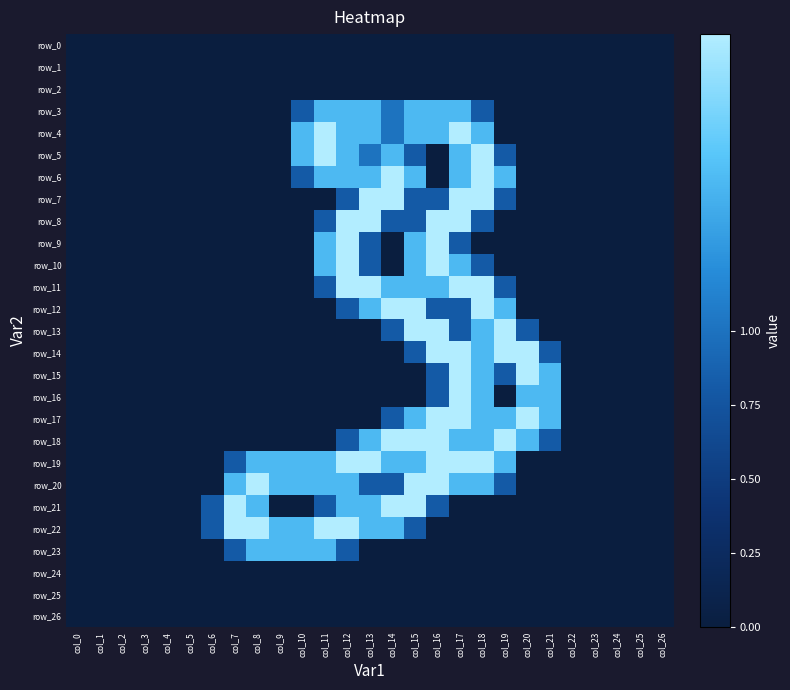

What is the maximum value shown in the chart?

2.0